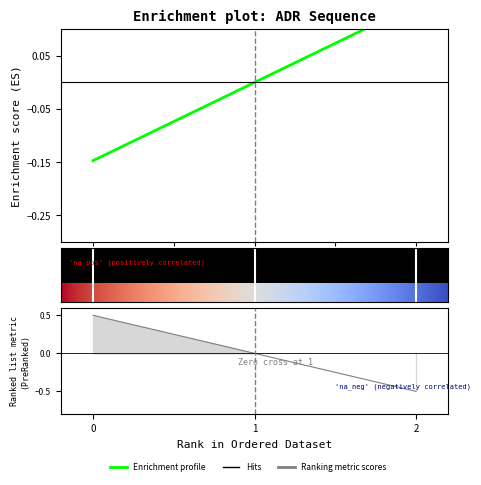

At which category does the chart reach its peak across all series?

2